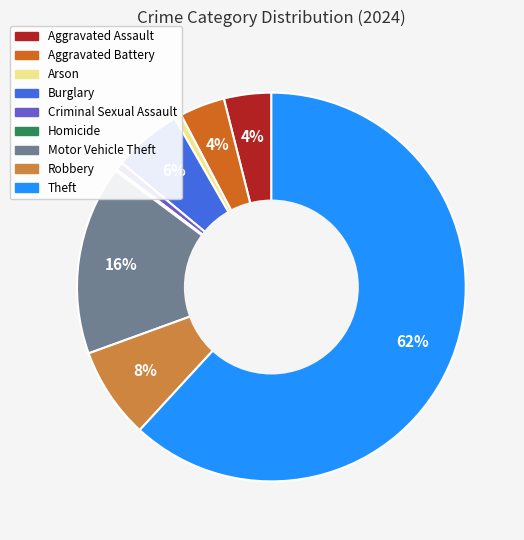

Which slice is the largest?

Theft